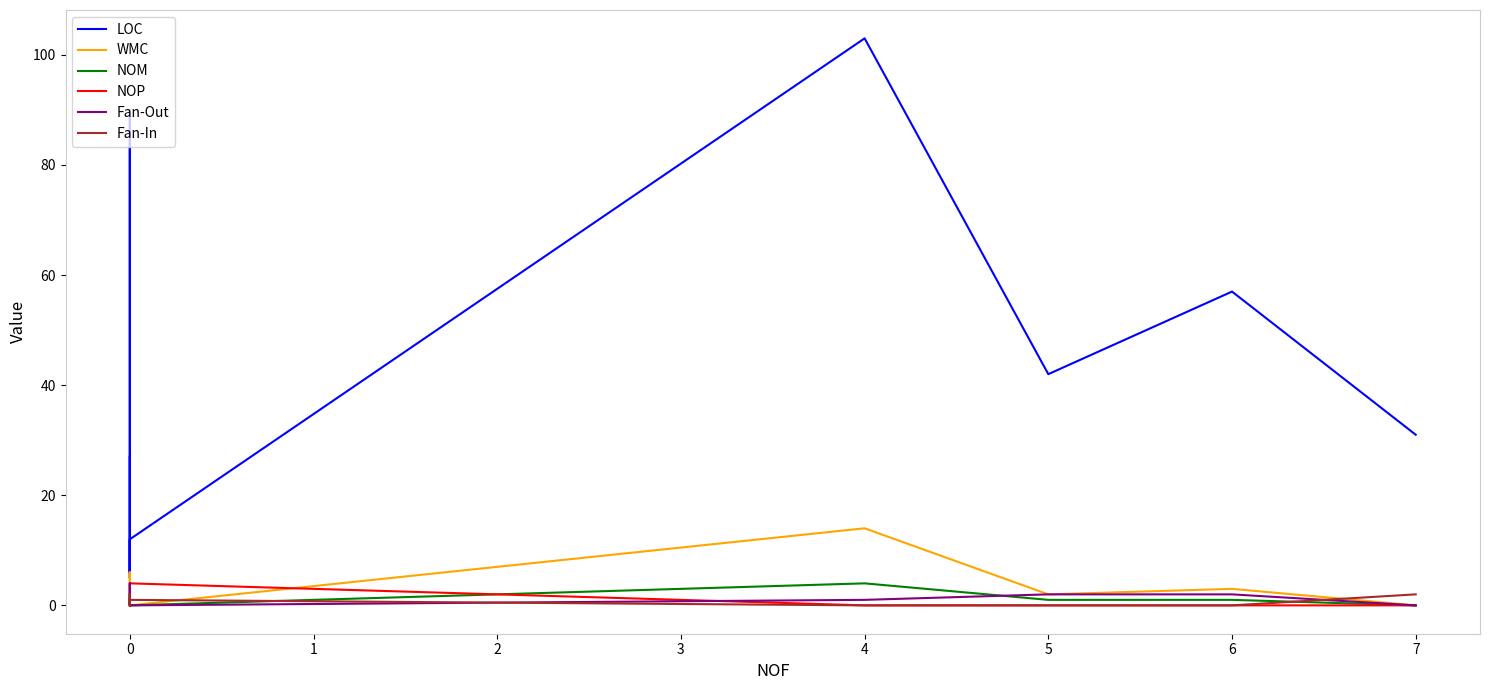

Which series changed the most between −1 and 2?

LOC